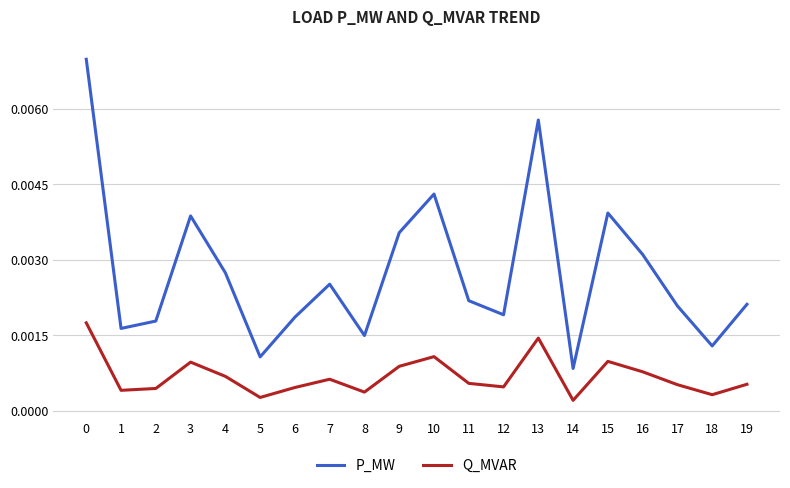

The value of q_mvar at 14 is 0.0. True or false?

False